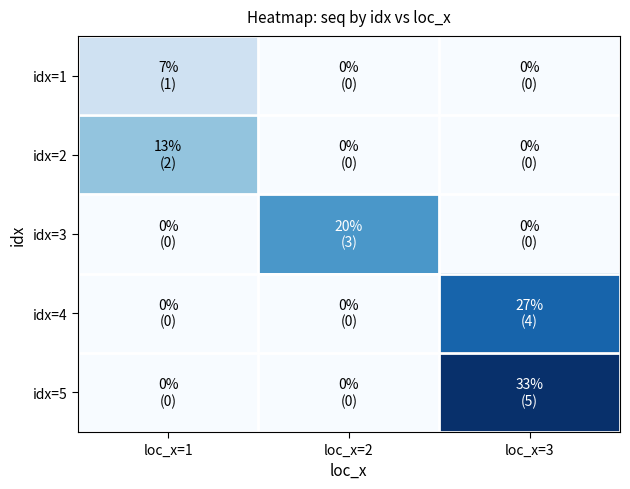

Rank the series by their average value, from highest to lowest.

idx=5, idx=4, idx=3, idx=2, idx=1